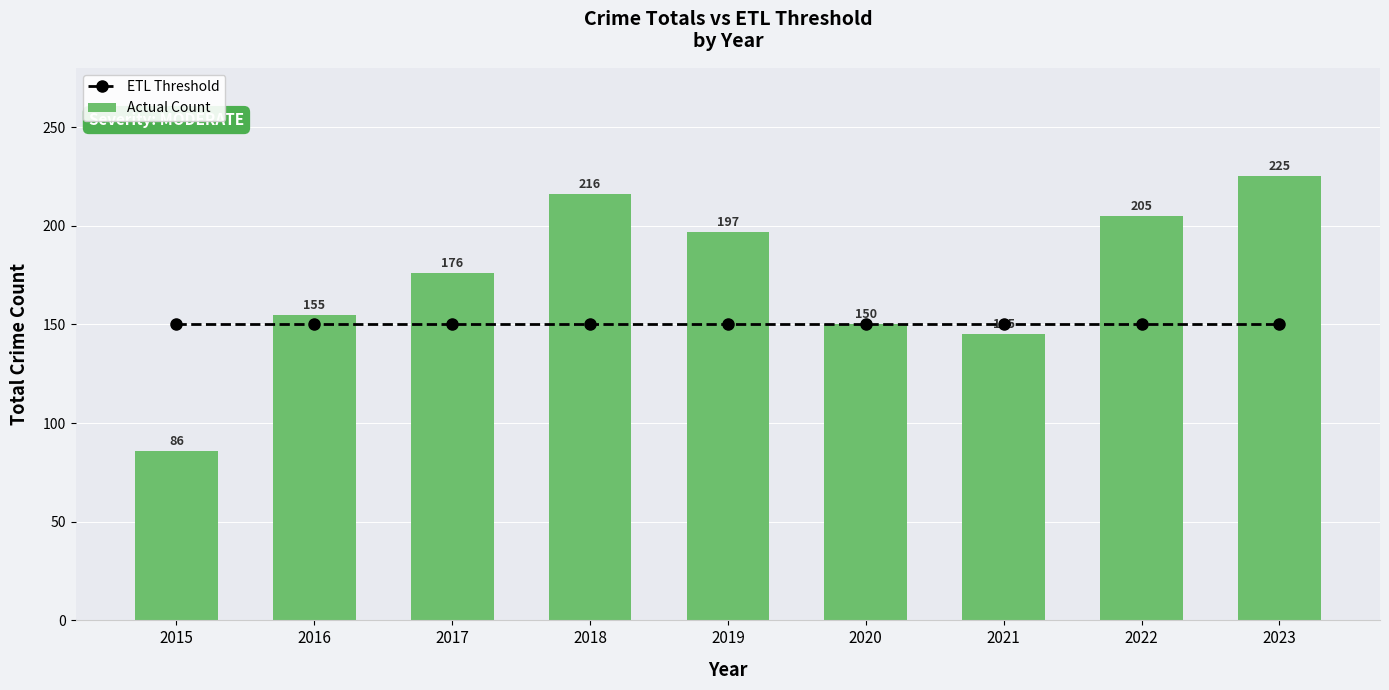

True or false: ETL Threshold has a value of 207 at 2016.

False